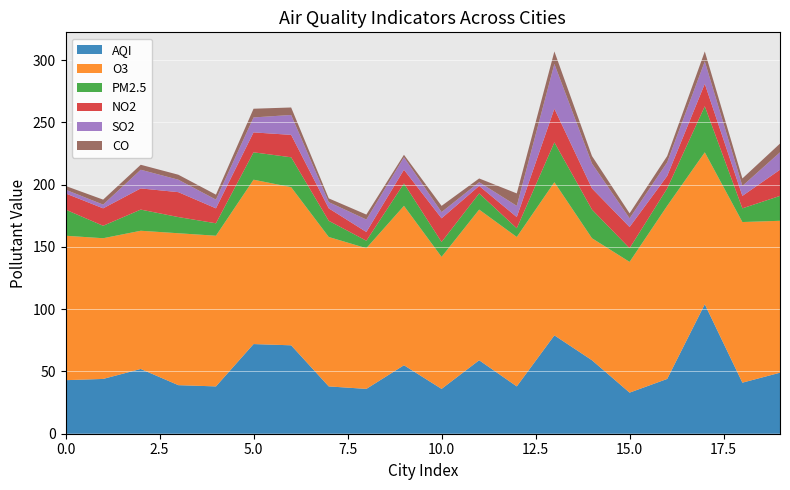

Reading left to right, list all the values displayed in this chart.

AQI: 0=43	1=44	2=52	3=39	4=38	5=72	6=71	7=38	8=36	9=55	10=36	11=59	12=38	13=79	14=59	15=33	16=44	17=104	18=41	19=49
O3: 0=116	1=113	2=111	3=122	4=121	5=132	6=127	7=120	8=113	9=128	10=106	11=121	12=120	13=123	14=98	15=105	16=139	17=122	18=129	19=122
PM2.5: 0=21	1=10	2=17	3=13	4=10	5=22	6=24	7=13	8=6	9=18	10=12	11=13	12=7	13=32	14=23	15=11	16=14	17=37	18=11	19=20
NO2: 0=13	1=14	2=17	3=20	4=12	5=16	6=18	7=10	8=7	9=11	10=19	11=6	12=9	13=27	14=17	15=17	16=10	17=18	18=10	19=21
SO2: 0=3	1=3	2=15	3=10	4=7	5=12	6=16	7=5	8=10	9=10	10=5	11=3	12=9	13=36	14=20	15=7	16=11	17=18	18=8	19=14
CO: 0=3	1=4	2=4	3=4	4=4	5=7	6=6	7=3	8=4	9=2	10=5	11=3	12=10	13=10	14=6	15=4	16=5	17=8	18=6	19=7